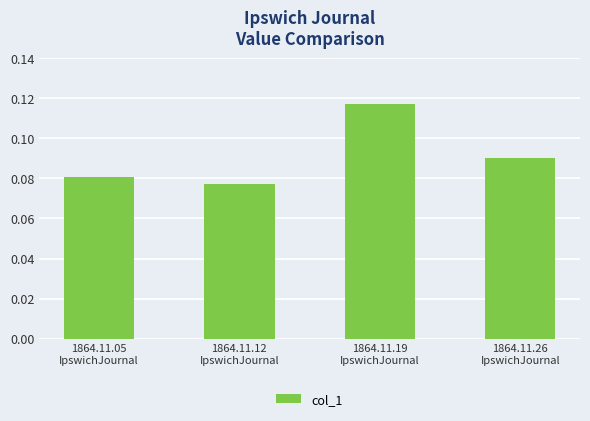

Count the values in the range 0 to 1.

4